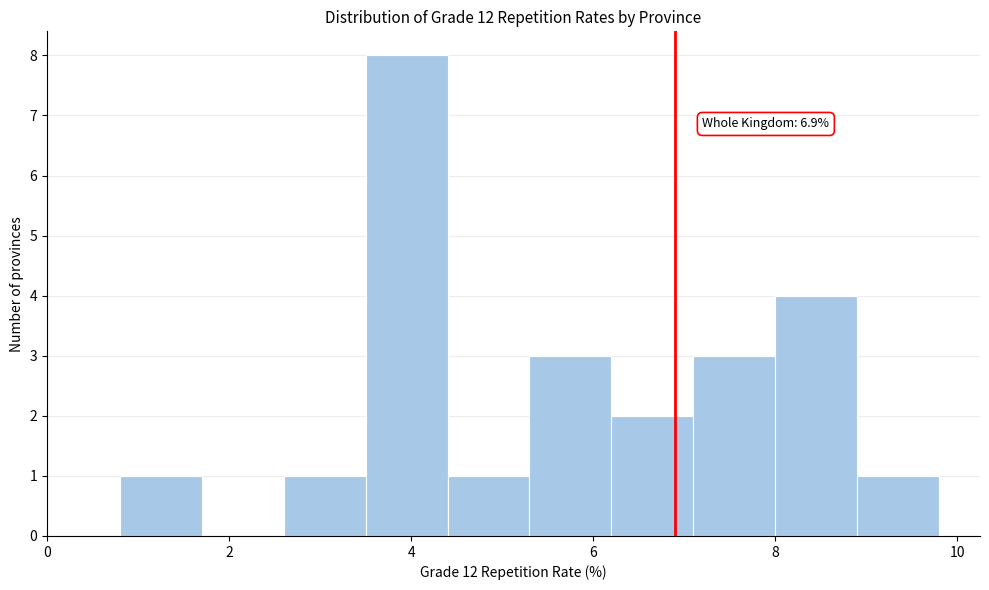

Over which range of the x-axis is the bar tallest?

3.5 to 4.4